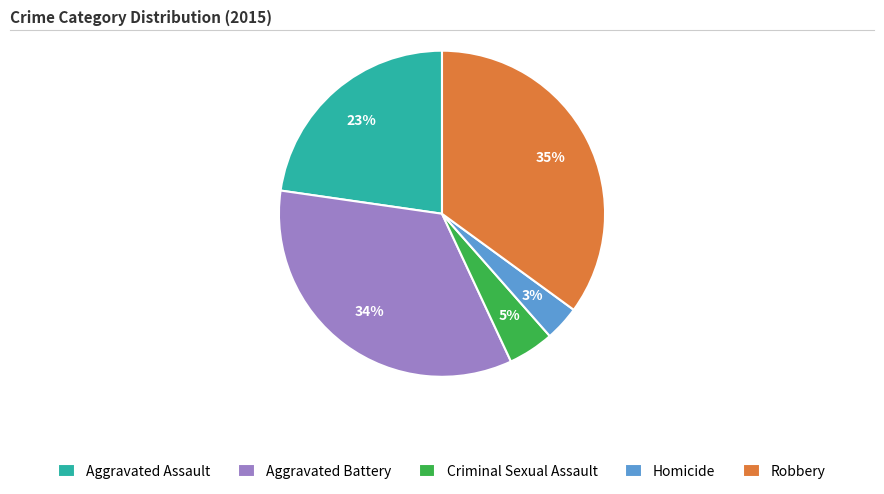

To the nearest percent, what is the difference between the largest and smallest slice percentages?

32%